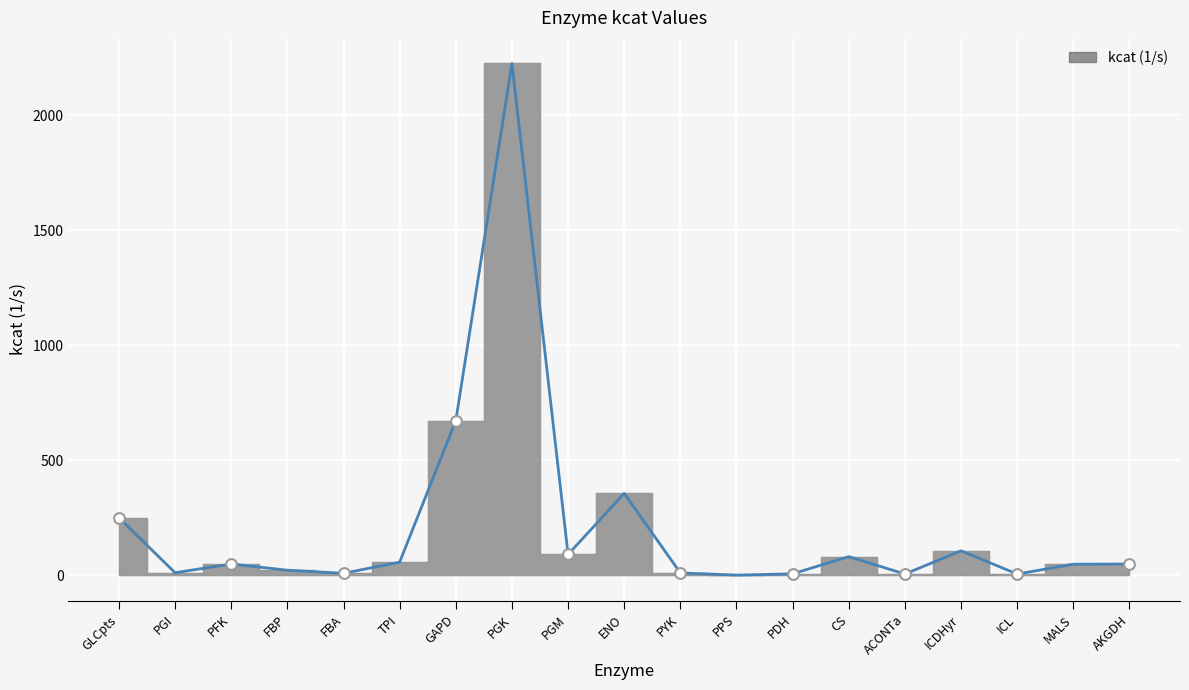

Approximately how many times larger is the value at ACONTa compared to PFK?

0.1